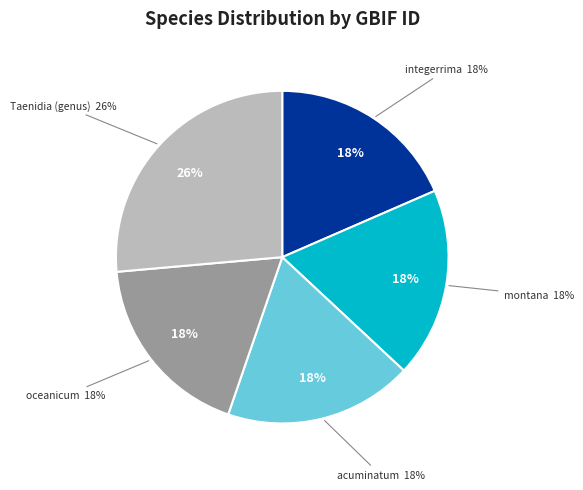

Combined, what portion of the pie is Taenidia (genus) and integerrima?

44.9%